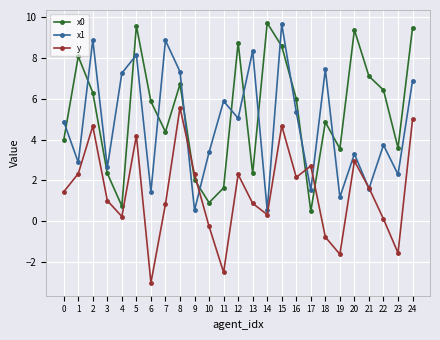

Which label corresponds to the smallest value in the chart?

6